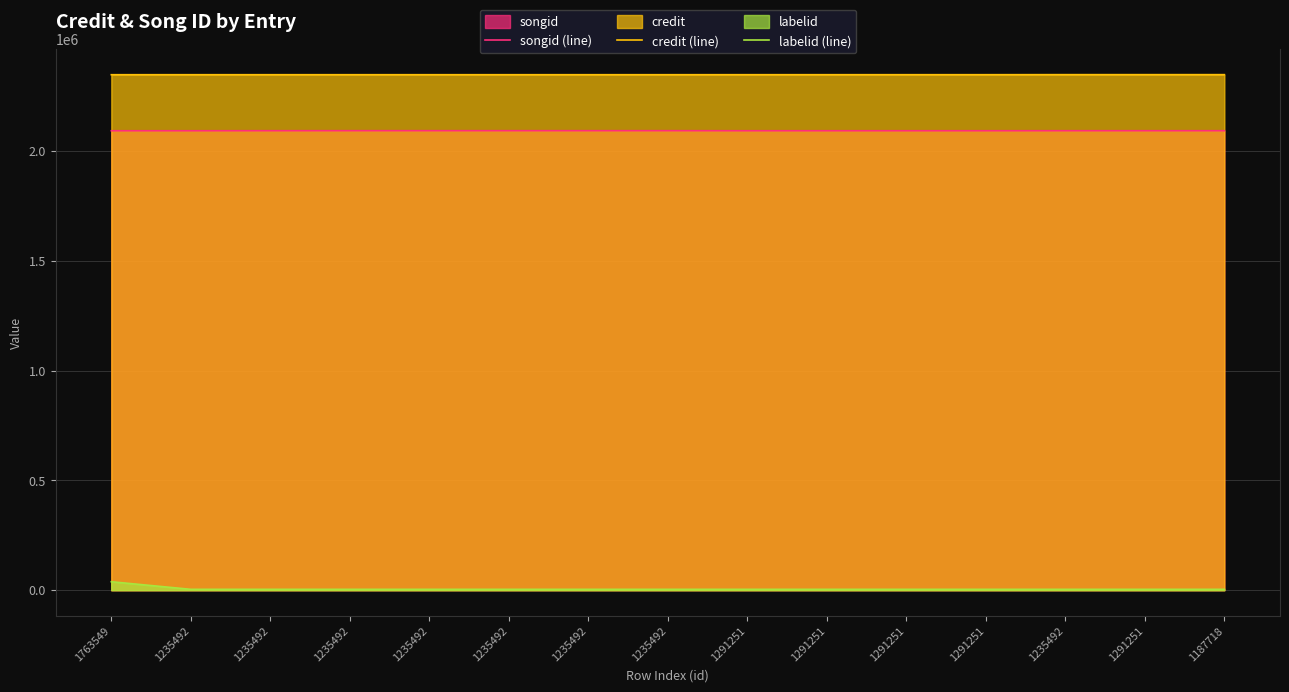

Reading left to right, transcribe all the data shown in this chart.

songid (line): 1763549=2092006	1235492=2092043	1235492=2092222	1235492=2092333	1235492=2092335	1235492=2092340	1235492=2092348	1235492=2092357	1291251=2092064	1291251=2092084	1291251=2092089	1291251=2092094	1235492=2092206	1291251=2092206	1187718=2092206
credit (line): 1763549=2347157	1235492=2347198	1235492=2347198	1235492=2347198	1235492=2347198	1235492=2347198	1235492=2347198	1235492=2347198	1291251=2347250	1291251=2347250	1291251=2347250	1291251=2347250	1235492=2347467	1291251=2347467	1187718=2347467
labelid (line): 1763549=38571	1235492=3987	1235492=3987	1235492=3987	1235492=3987	1235492=3987	1235492=3987	1235492=3987	1291251=3987	1291251=3987	1291251=3987	1291251=3987	1235492=3987	1291251=3987	1187718=3987